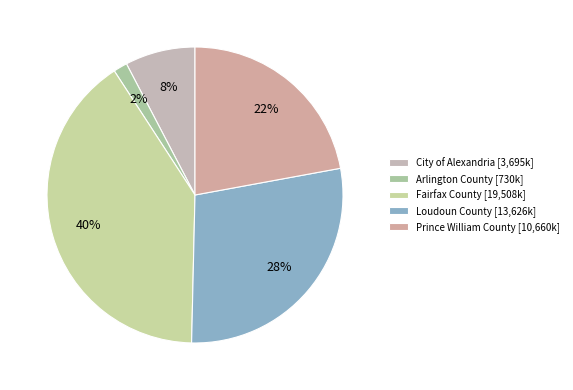

Approximately how many times larger is the value at Loudoun County compared to Arlington County?

18.6